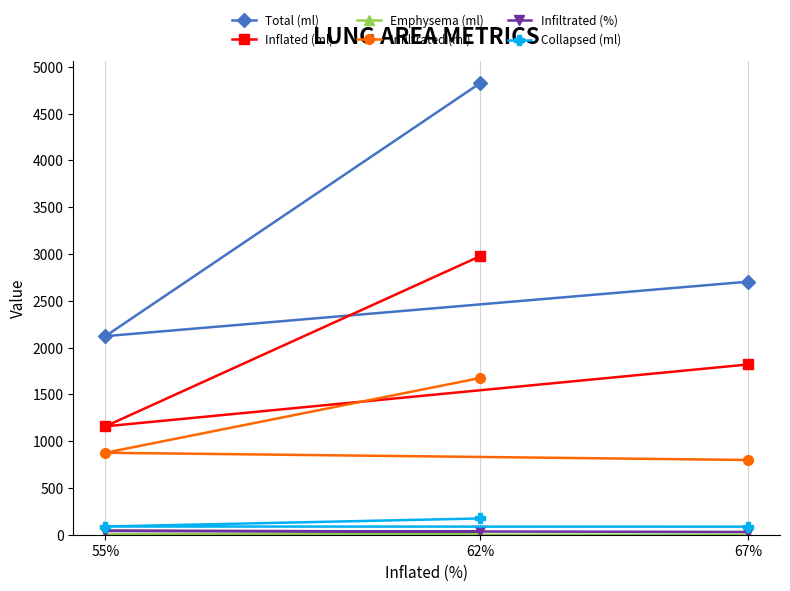

List the series in order of their peak value, lowest first.

Emphysema (ml), Infiltrated (%), Collapsed (ml), Infiltrated (ml), Inflated (ml), Total (ml)